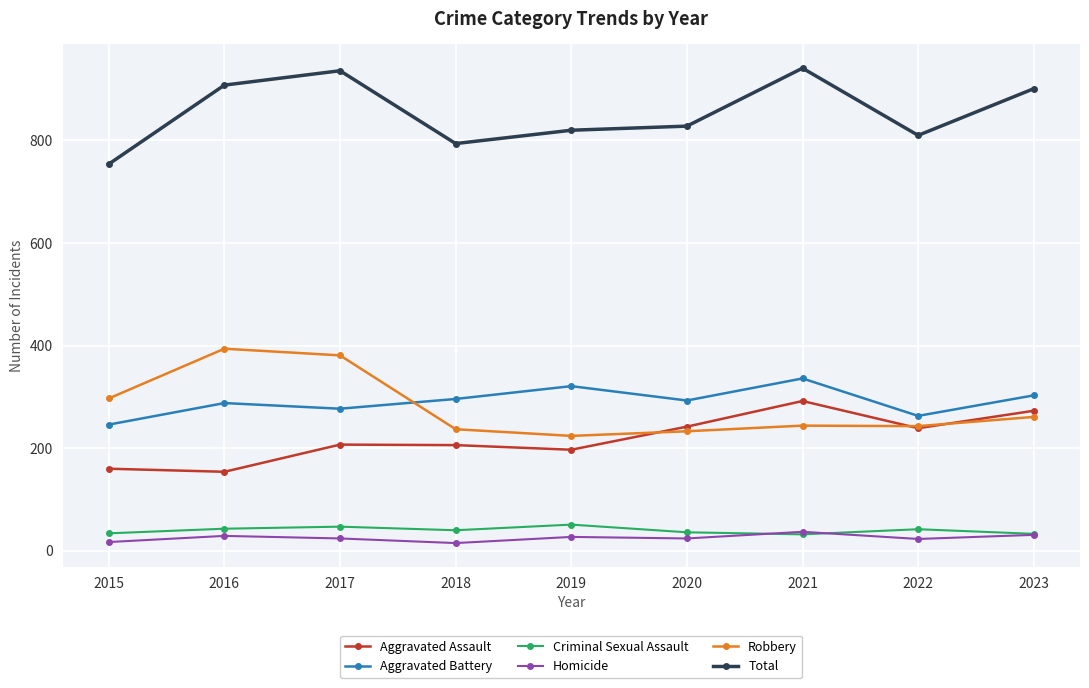

How many categories are shown in the chart?

9